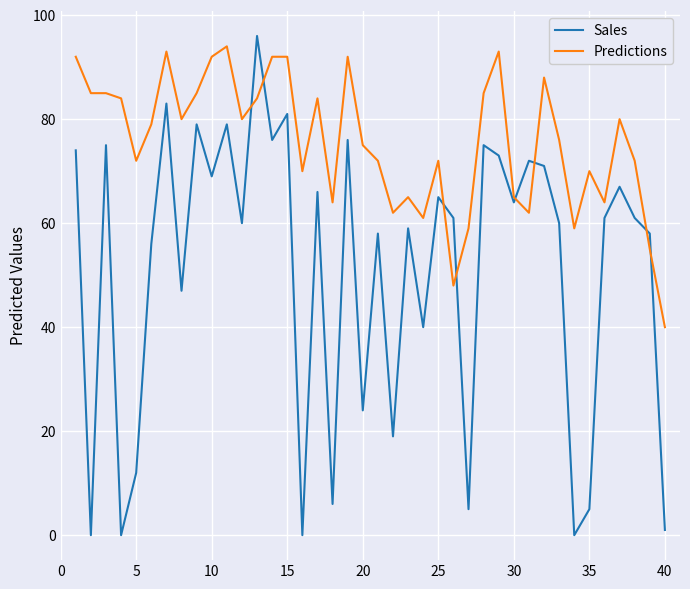

Which series has the largest range (max minus min)?

Sales